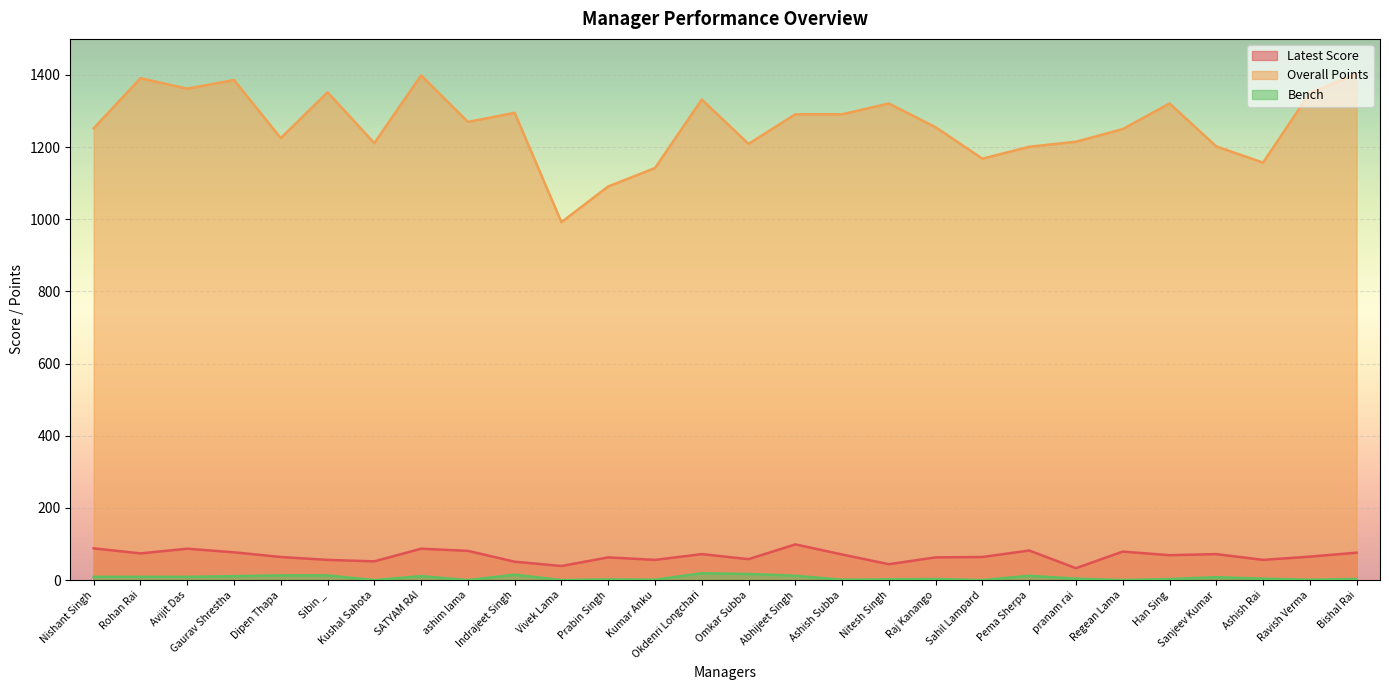

What is the difference between the maximum and minimum values in the Bench series?

19